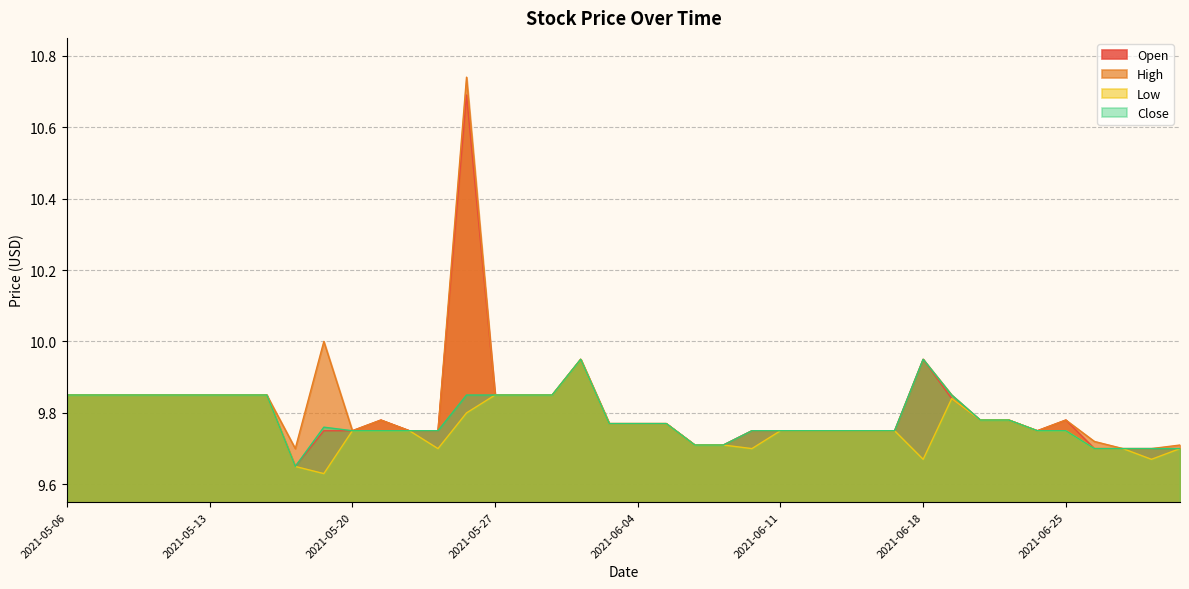

How many lines are shown in the chart?

4